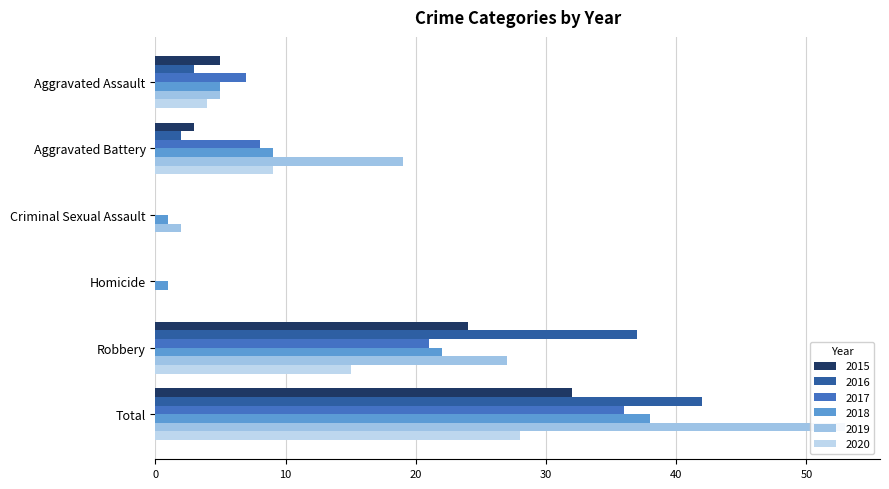

The 2017 series shows 21 at Robbery. True or false?

True